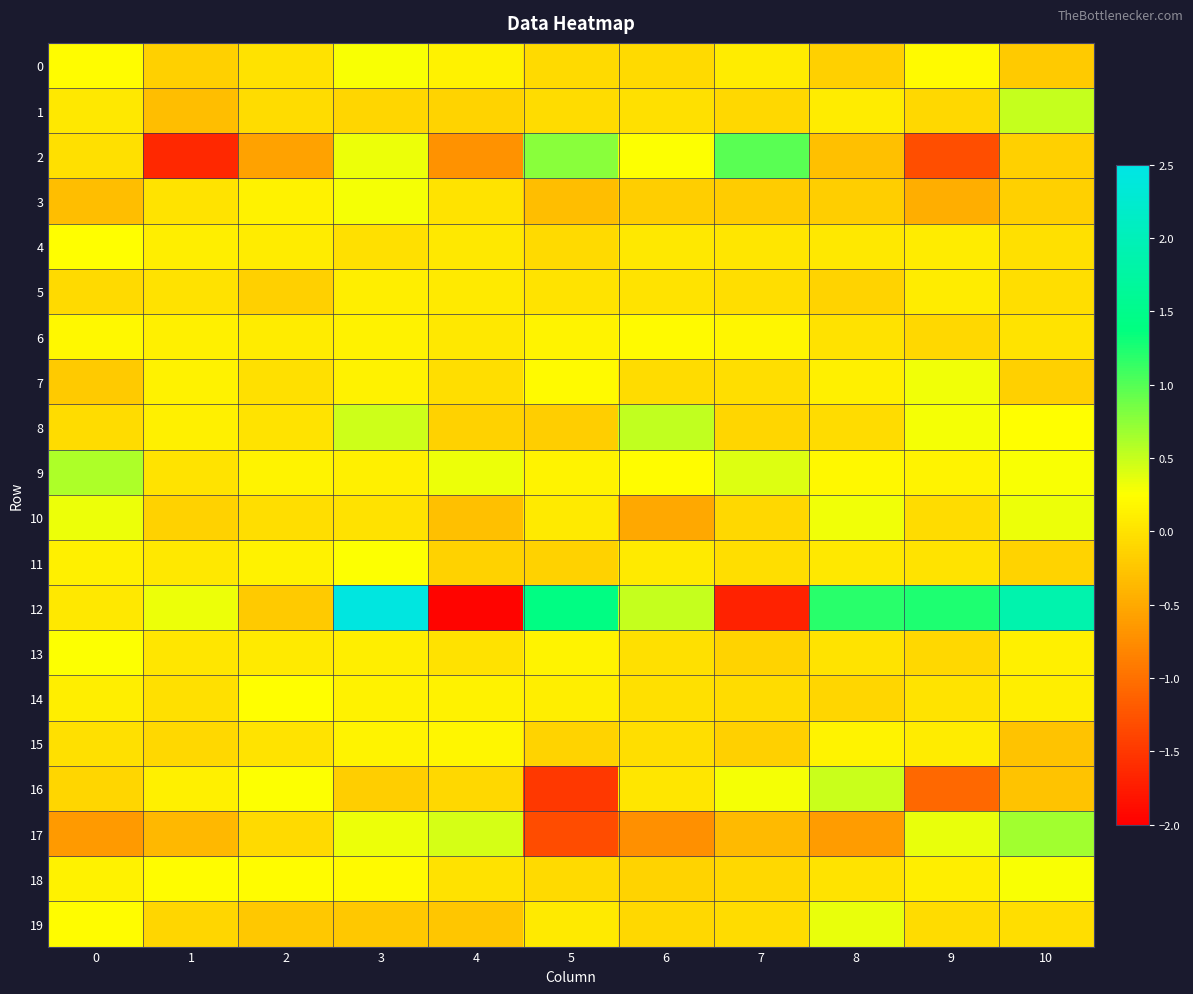

Between 1 and 5, which series saw the biggest shift?

2